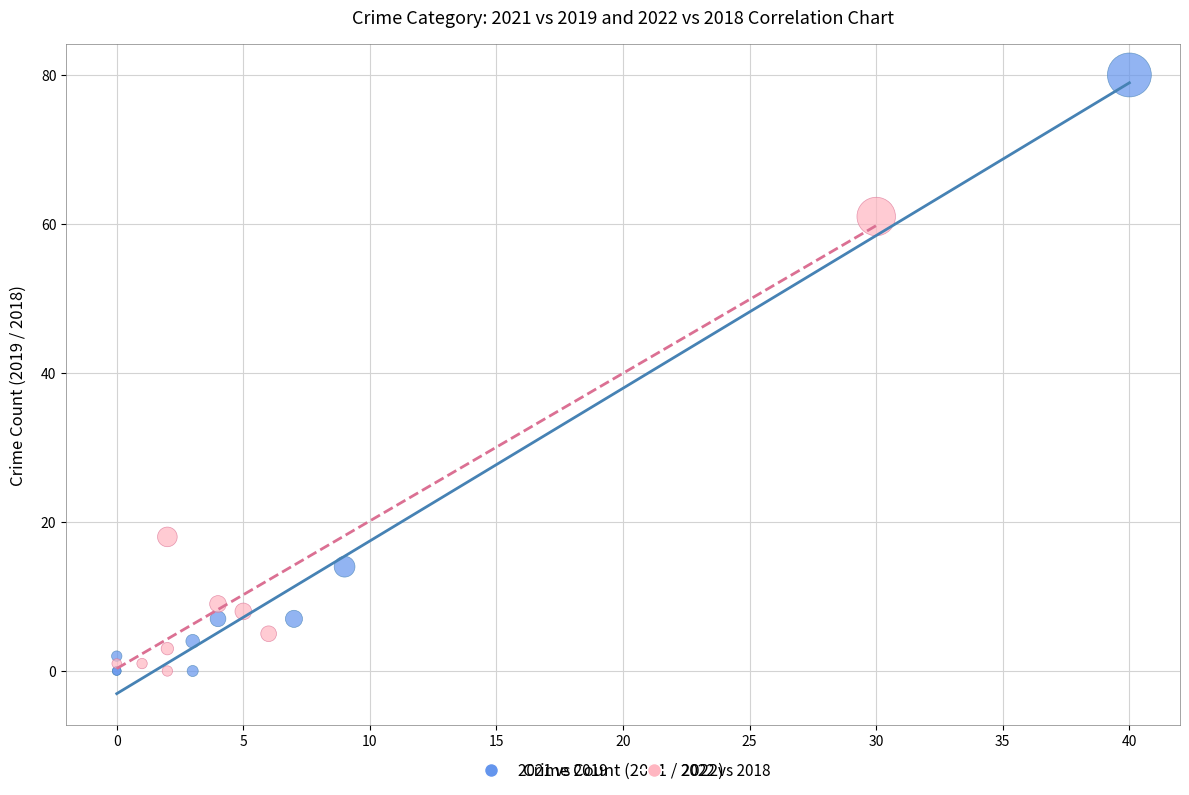

Which series has the largest Y range (max minus min)?

2021 vs 2019